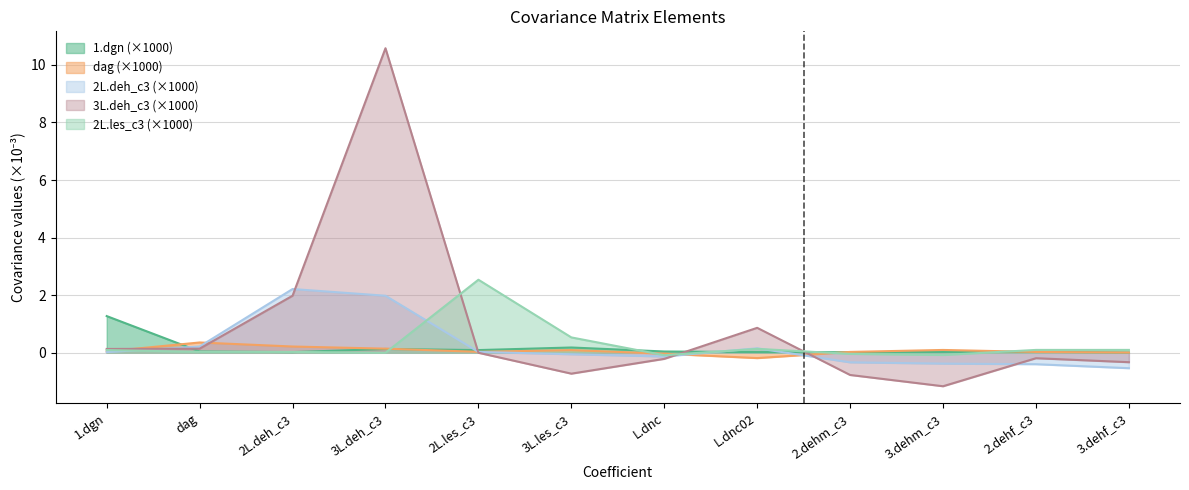

How many distinct data groups are displayed?

5